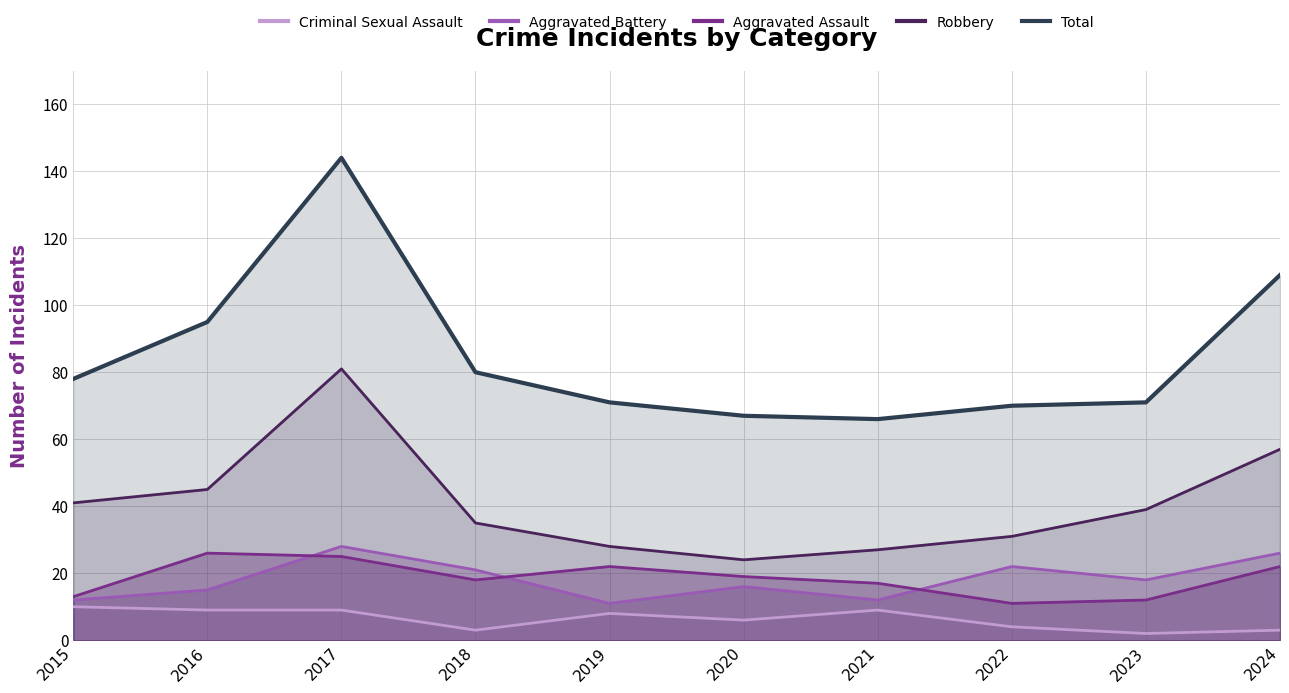

Which category has the highest value across all series?

2017